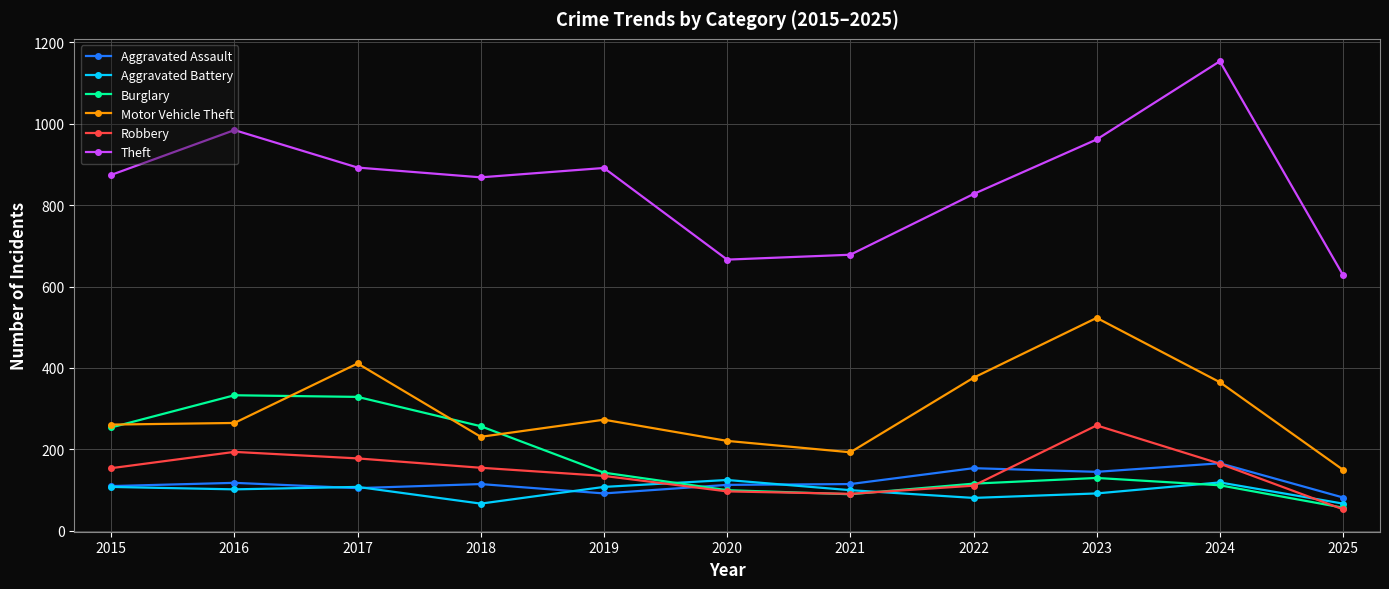

What value does the Motor Vehicle Theft series have at 2017?

411